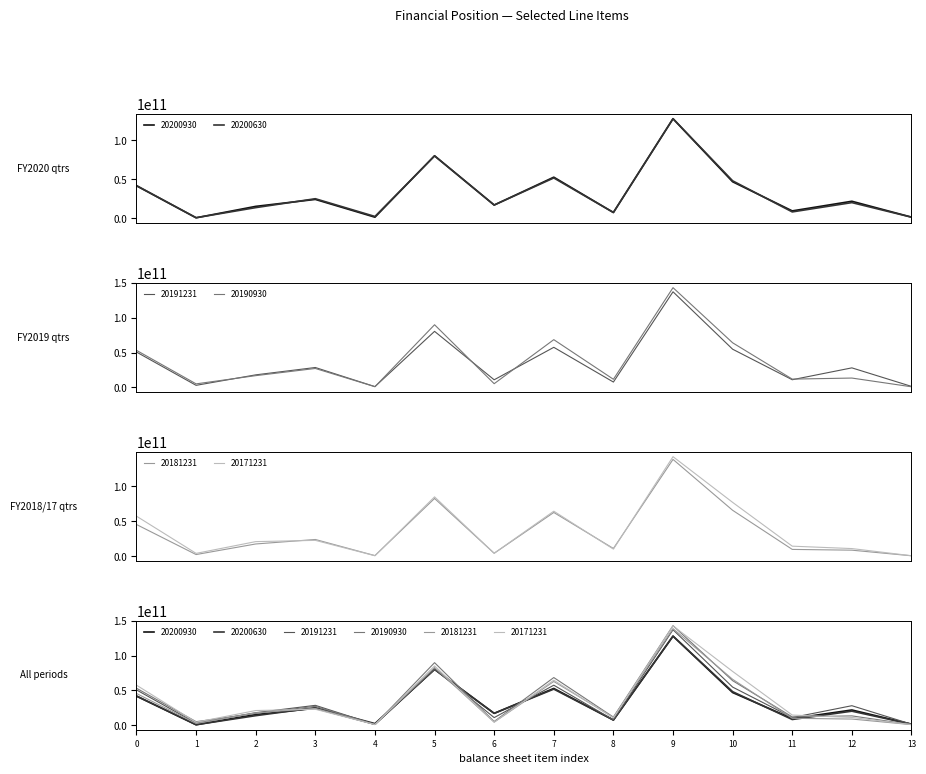

What is the minimum value for 20171231?

906332188